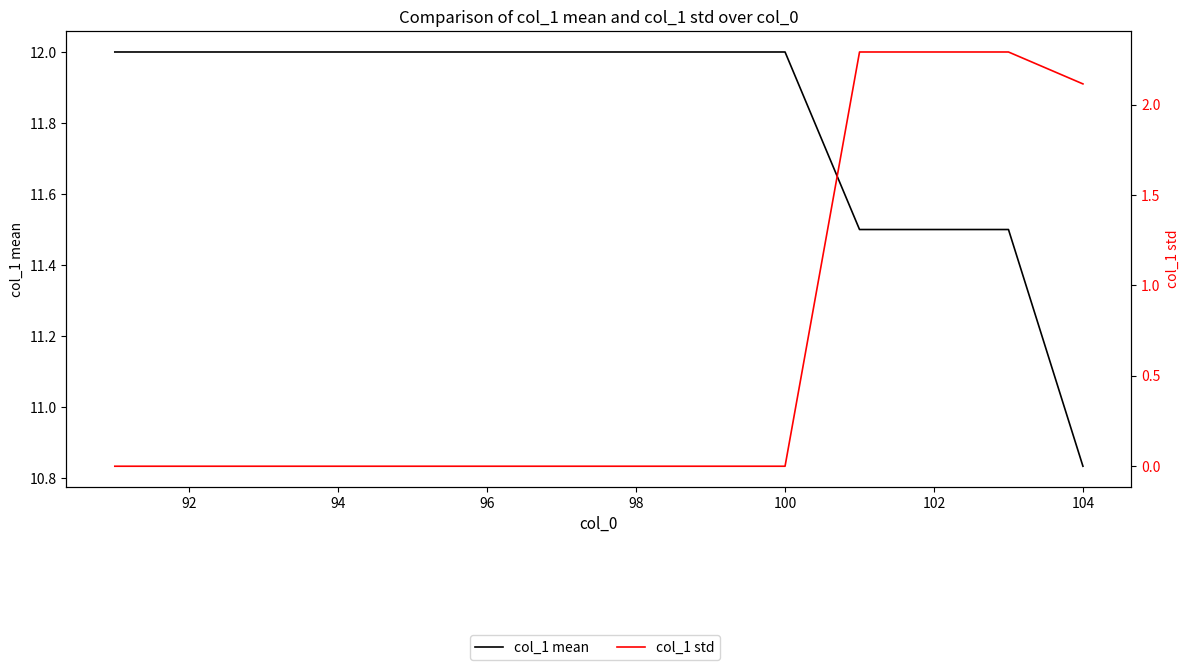

List the series in order of their overall mean, highest first.

col_1 mean, col_1 std